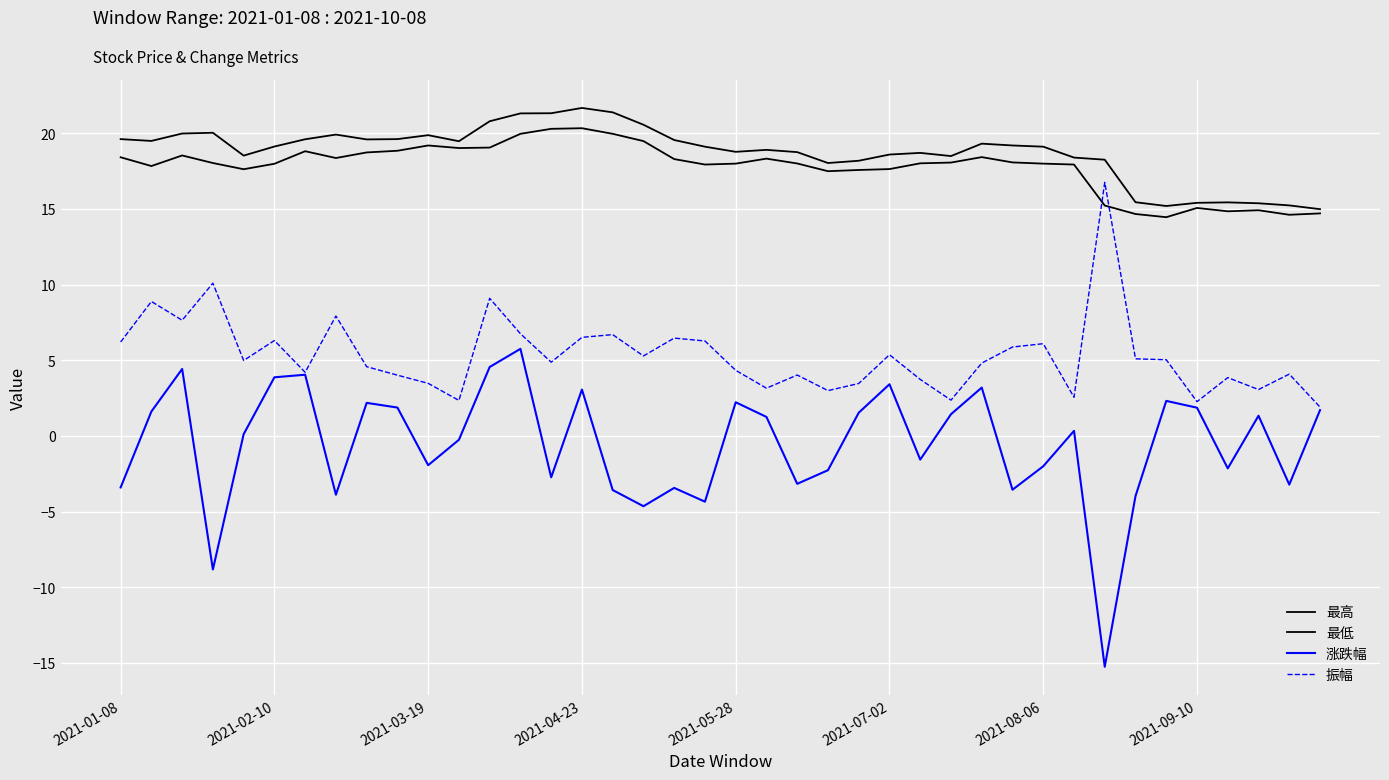

What is the value of the 最高 point at the 13th from the left?

20.8